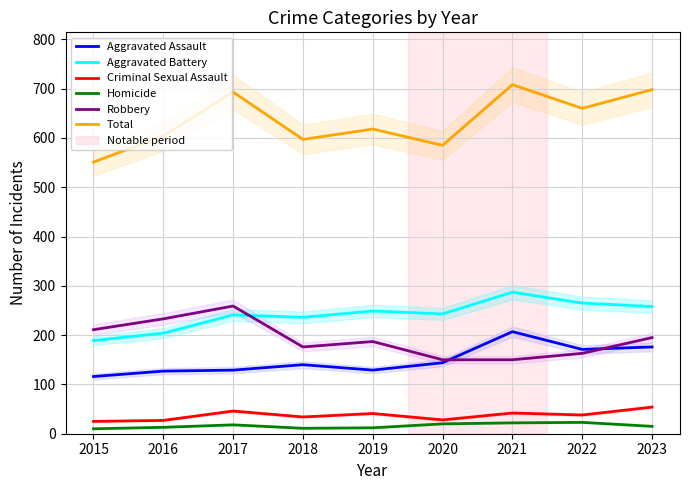

Reading left to right, list all the values displayed in this chart.

Aggravated Assault: 116	127	129	140	129	144	207	171	176
Aggravated Battery: 189	204	241	236	249	243	287	265	258
Criminal Sexual Assault: 25	27	46	34	41	28	42	38	54
Homicide: 10	13	18	11	12	20	22	23	15
Robbery: 211	233	259	176	187	150	150	163	195
Total: 551	604	693	597	618	585	708	660	698